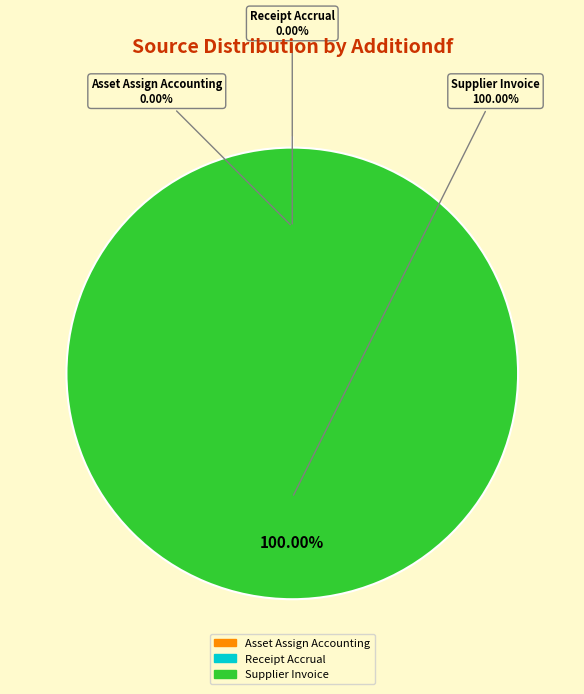

Count the number of slices in the pie.

3